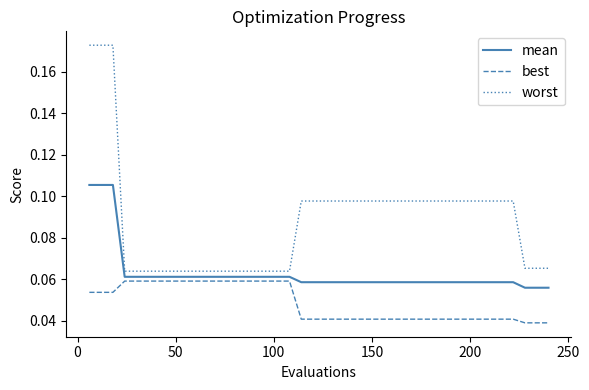

Which series has the largest total across all categories?

worst